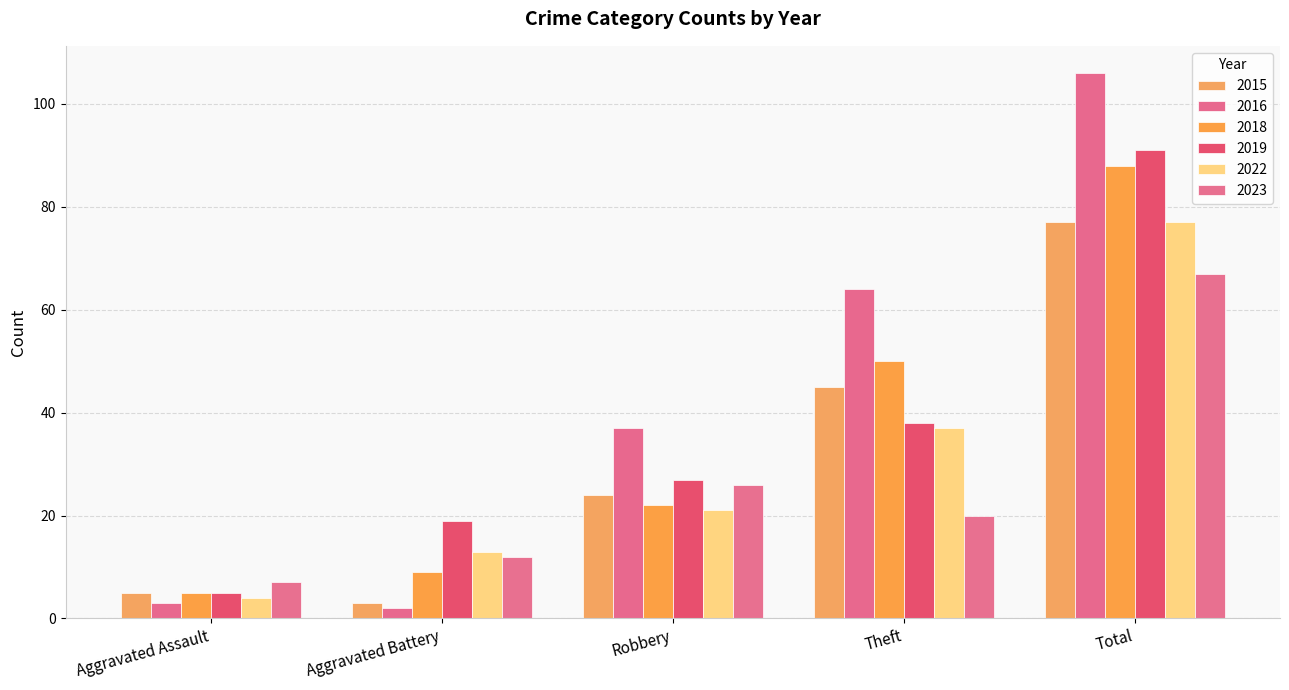

How many bars are there in total?

30